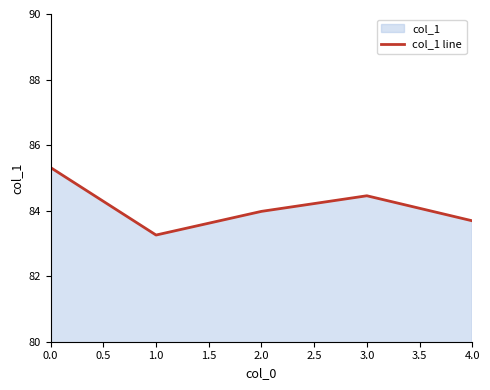

What is the value of the 2nd point from the left?

83.3